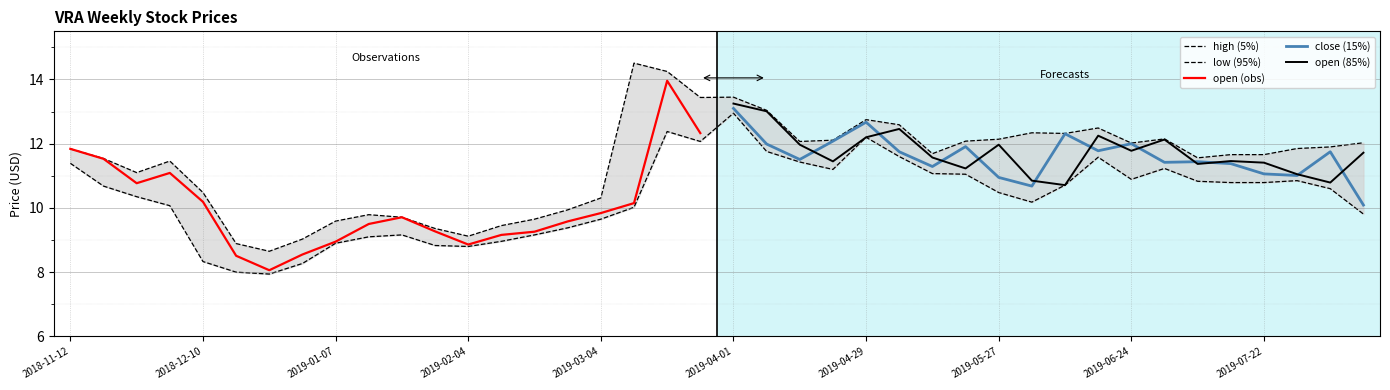

At which label does low first exceed 10?

2018-11-12